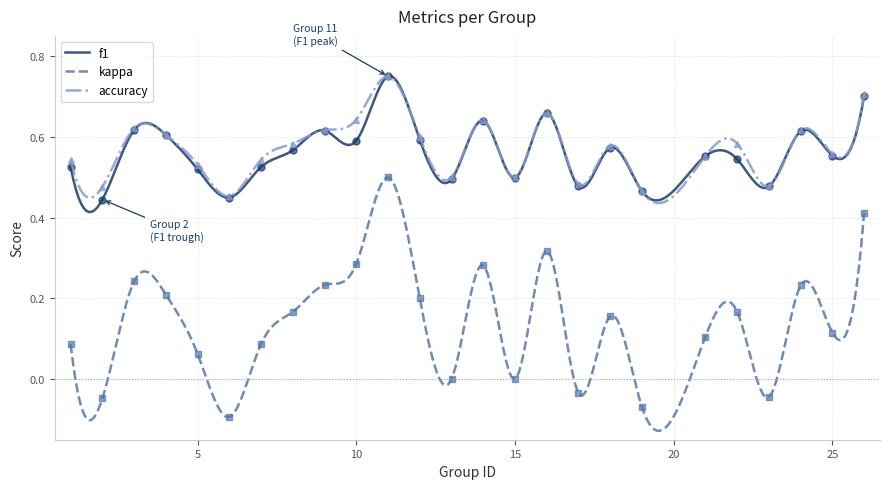

True or false: kappa and accuracy intersect in this chart.

False